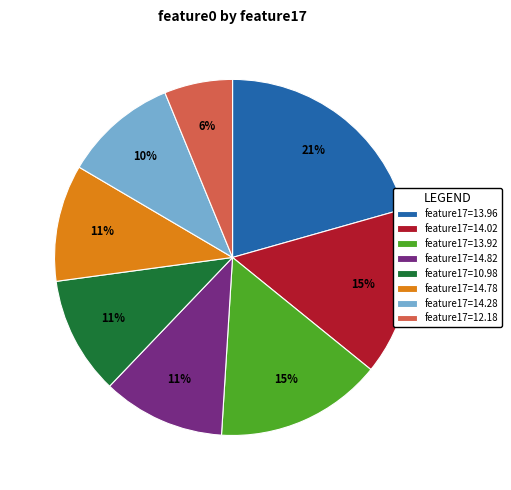

Is it true that feature17=13.92 is 15% of the pie?

True